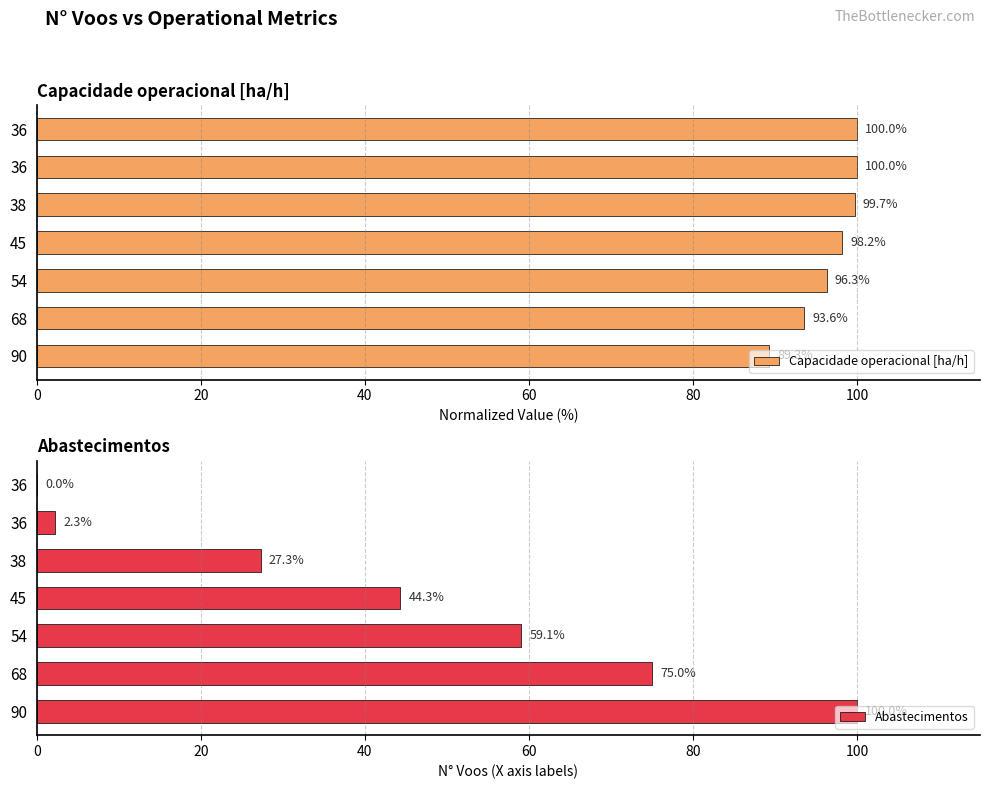

At how many categories does at least one series exceed 69?

7